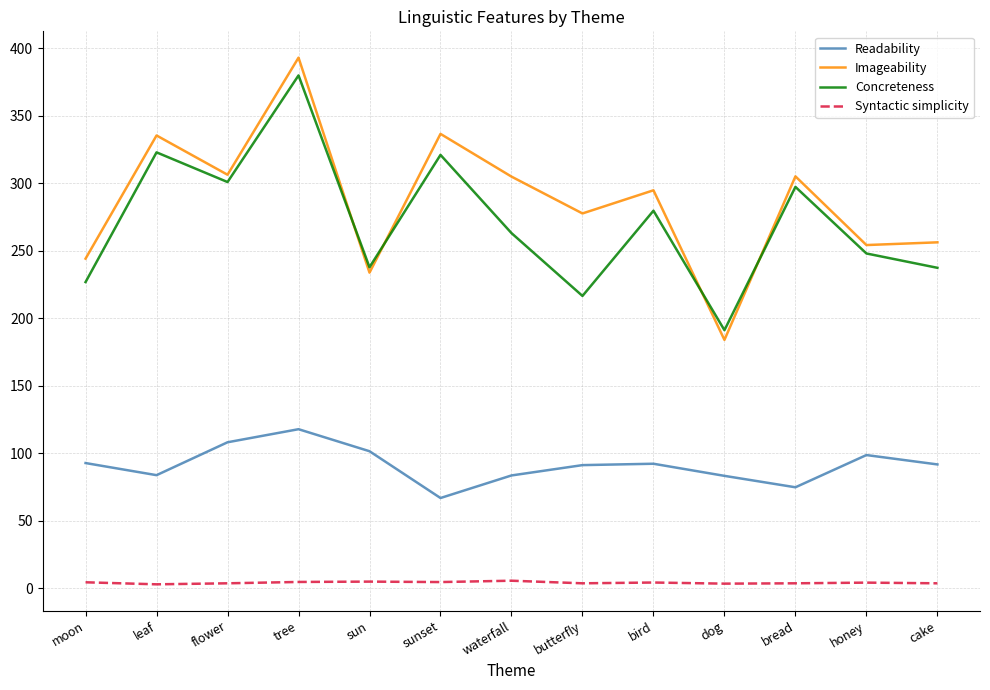

Is it true that Concreteness equals 321.0 at sunset?

True